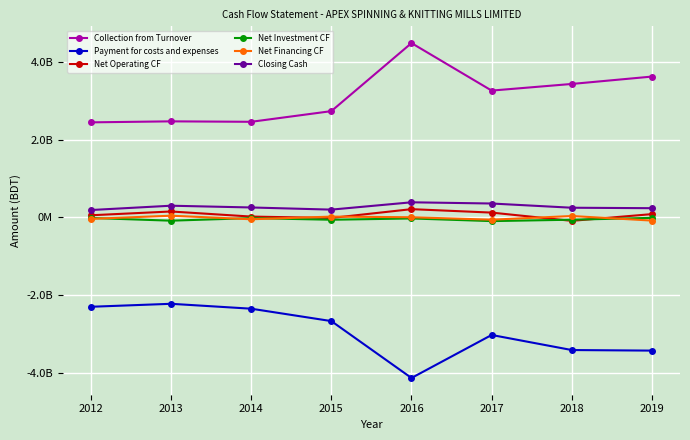

What is the difference between the second highest and minimum values in the Net Investment CF series?

80583202